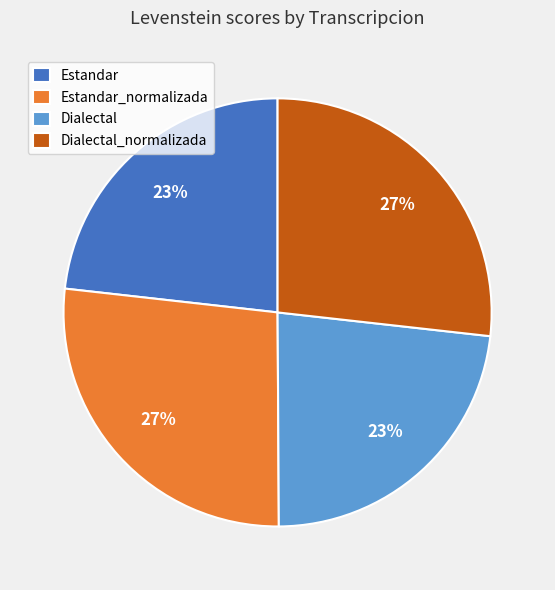

Is it true that Estandar is 13% of the pie?

False